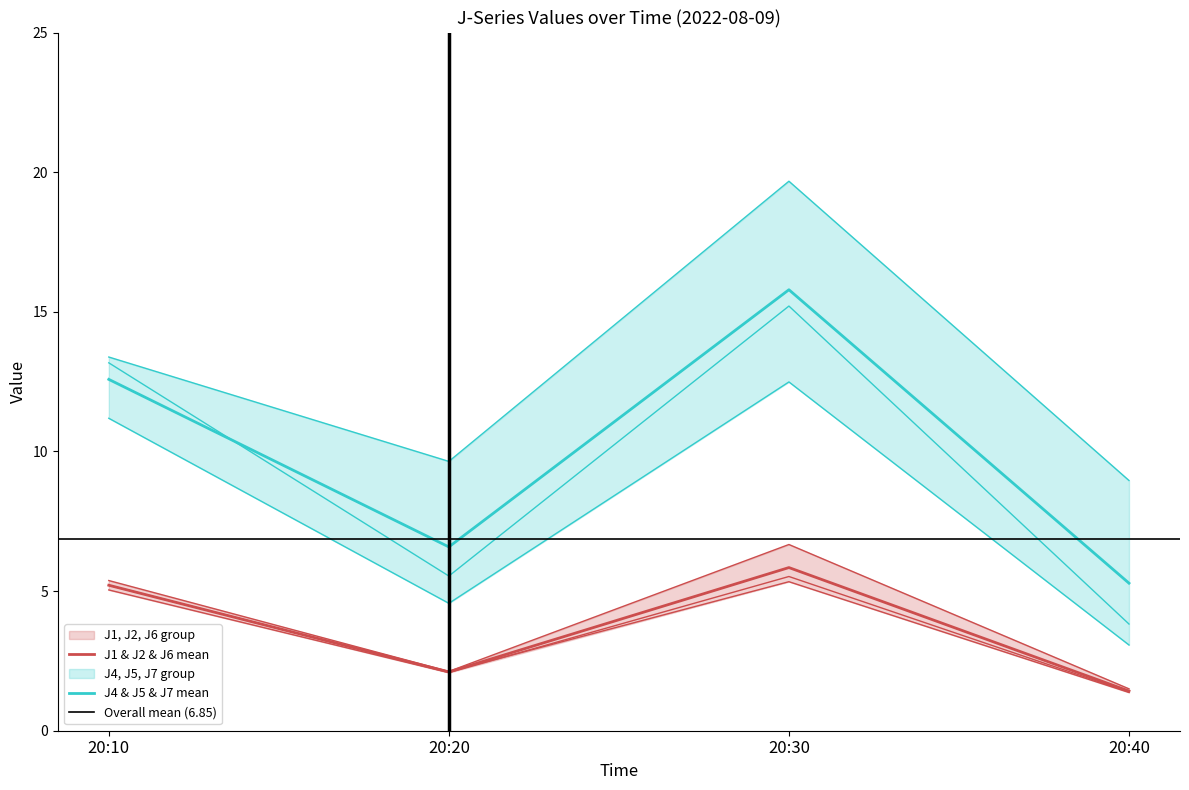

True or false: J2 and J1 cross at least once.

False